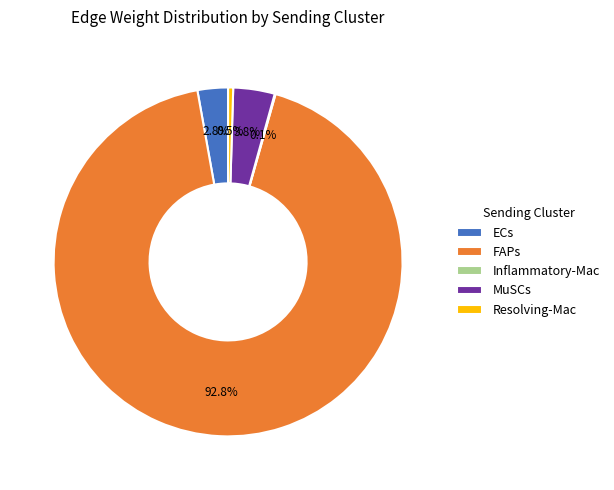

To the nearest percent, what percentage of the pie is MuSCs?

4%